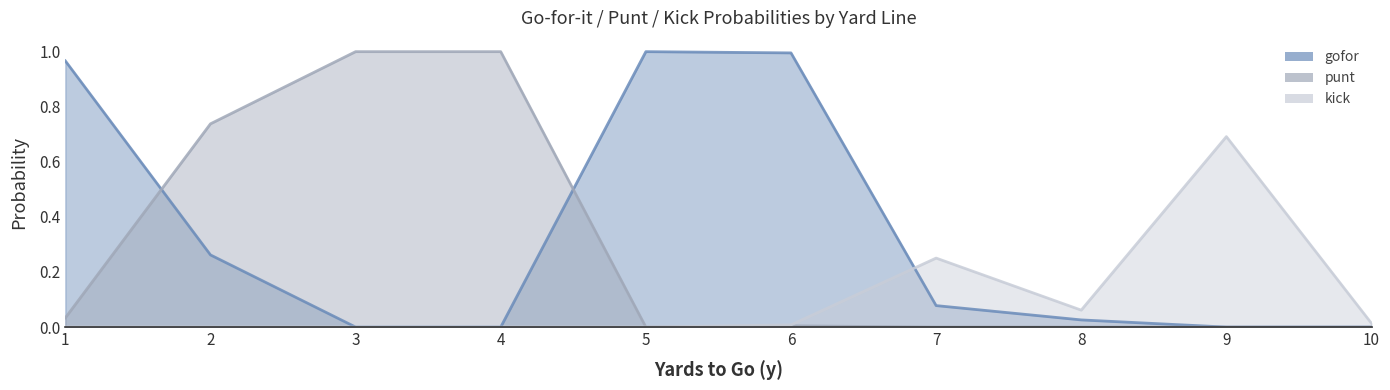

What is the difference between the maximum and minimum values in the kick series?

0.7